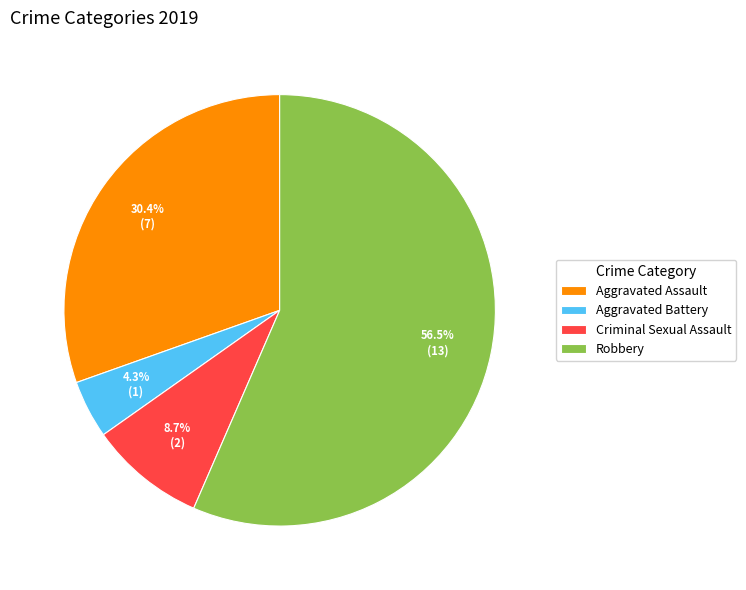

What is the total percentage of Aggravated Battery and Criminal Sexual Assault?

13.0%